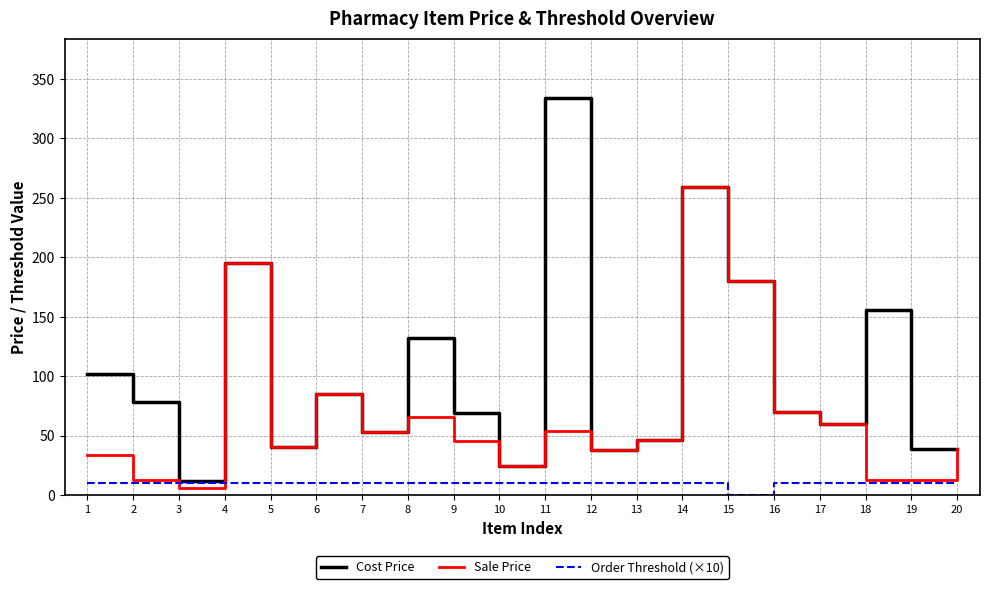

How many interior local valleys does the Sale Price series have?

6